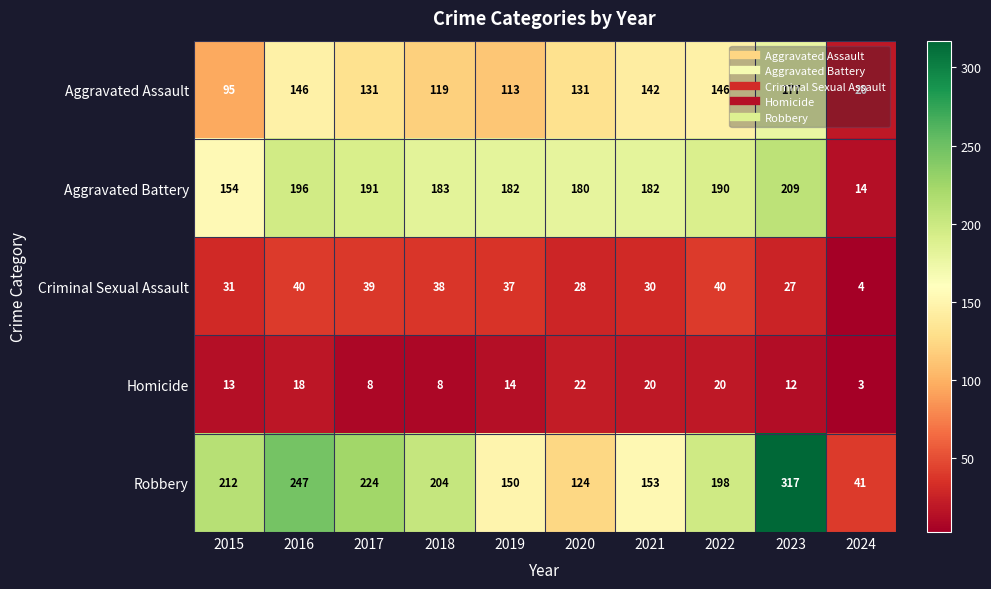

Rank the series at 2015 from highest to lowest value.

Robbery, Aggravated Battery, Aggravated Assault, Criminal Sexual Assault, Homicide